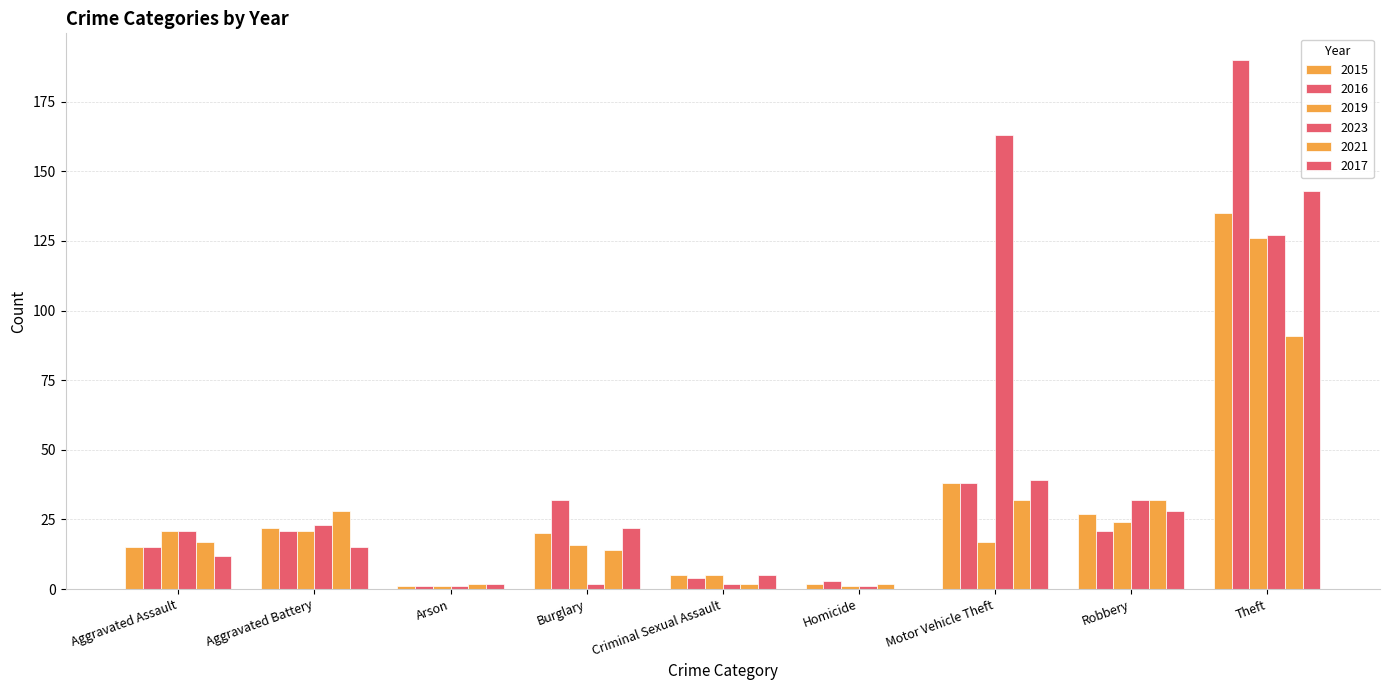

Count the number of data series in this chart.

6